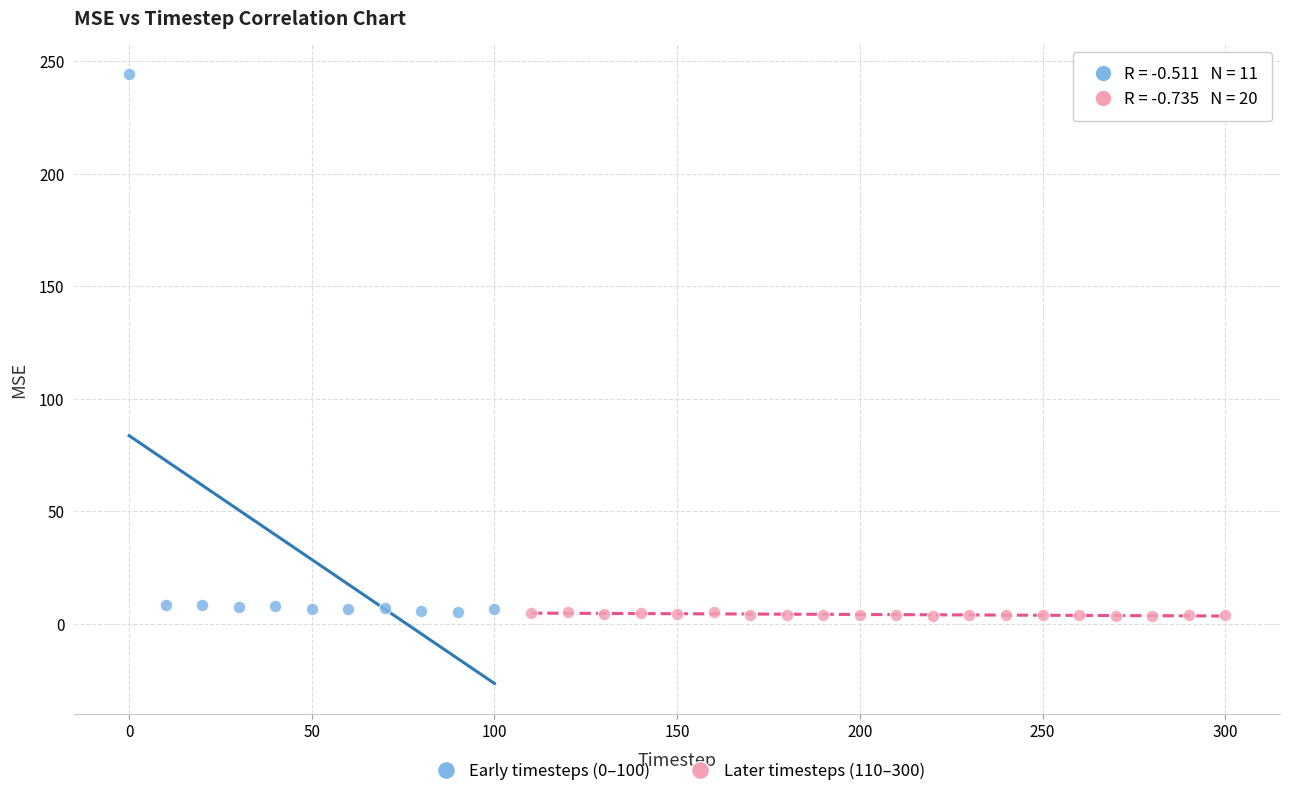

Which series reaches the maximum Y coordinate?

Early timesteps (0–100)